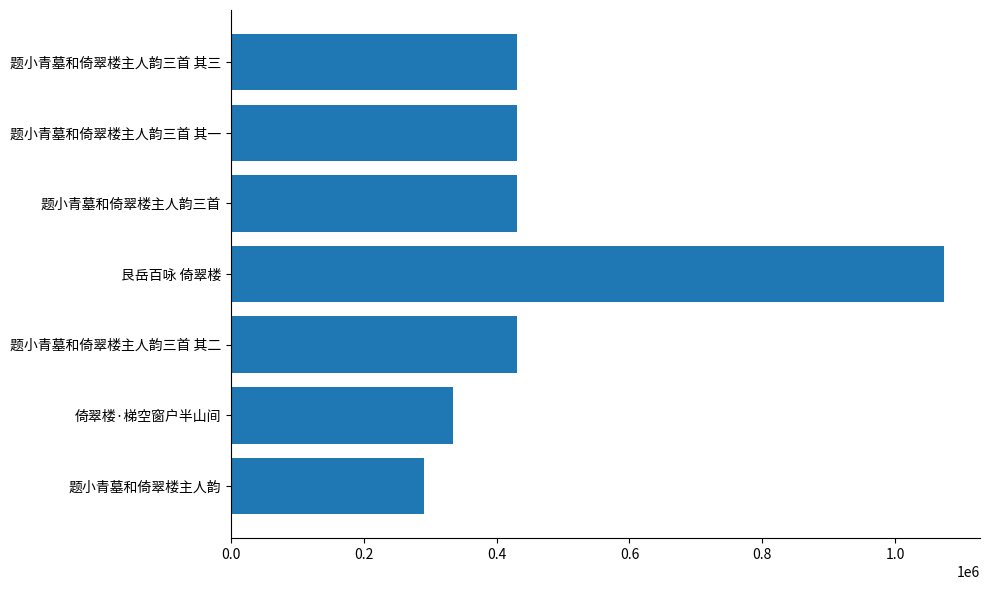

What is the average value?

488931